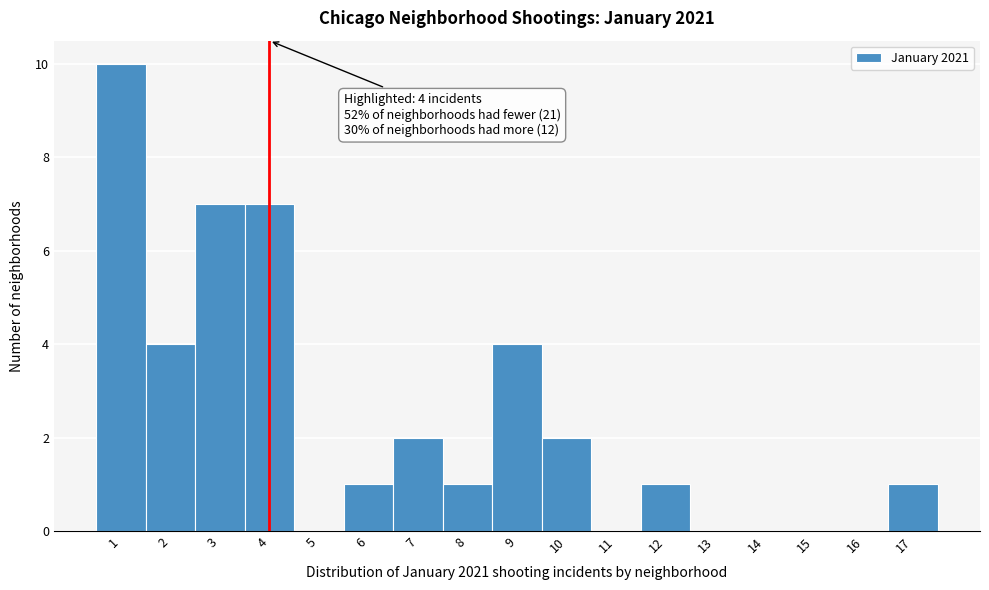

Which range on the x-axis has the tallest bar?

0.5 to 1.5